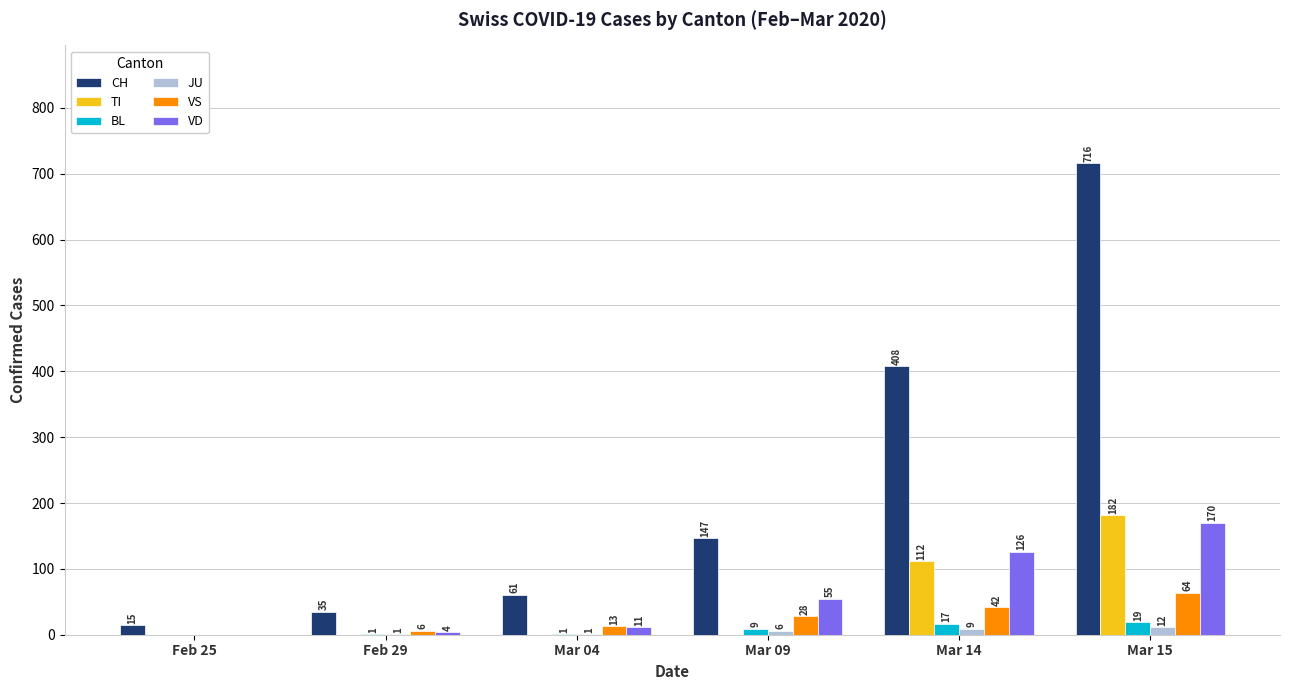

Where is CH nearest to the value 365?

Mar 14